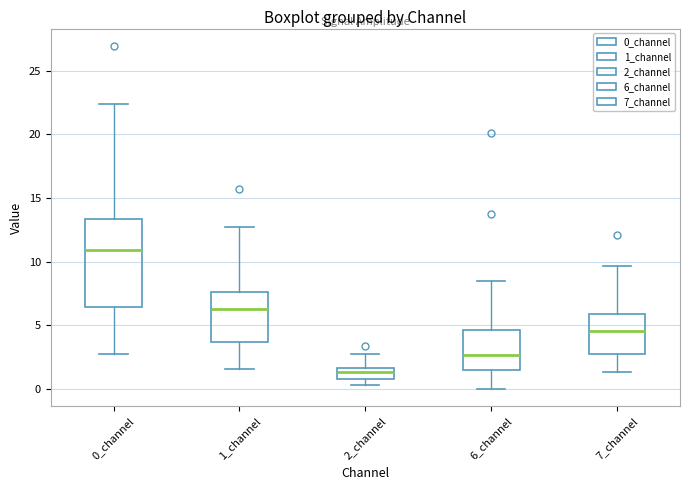

Which box is the tallest, from its lower edge to its upper edge?

0_channel